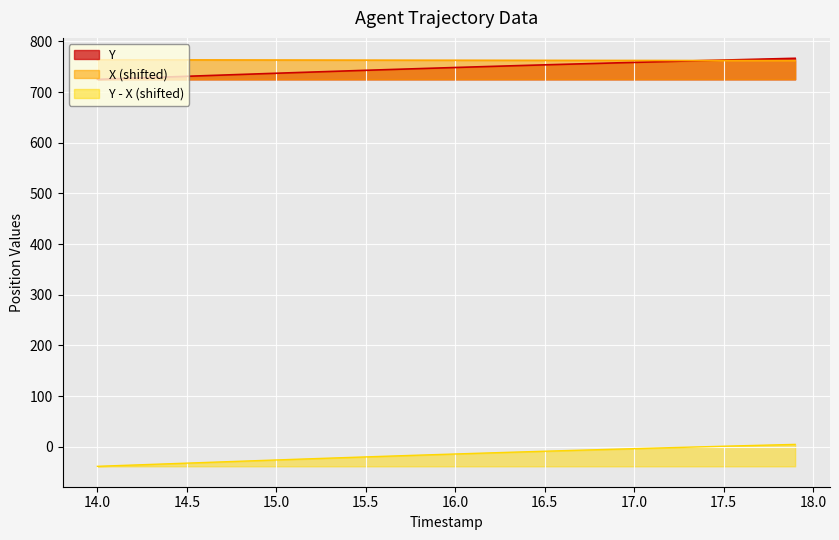

What is the greatest value displayed?

766.6